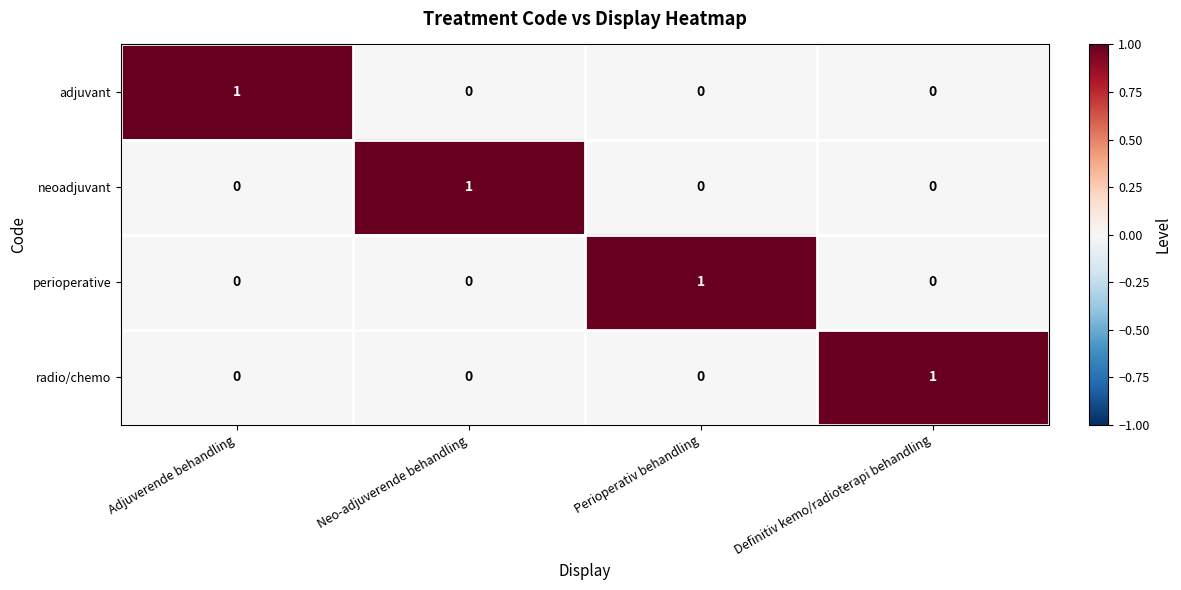

At how many categories does at least one series exceed 0?

4